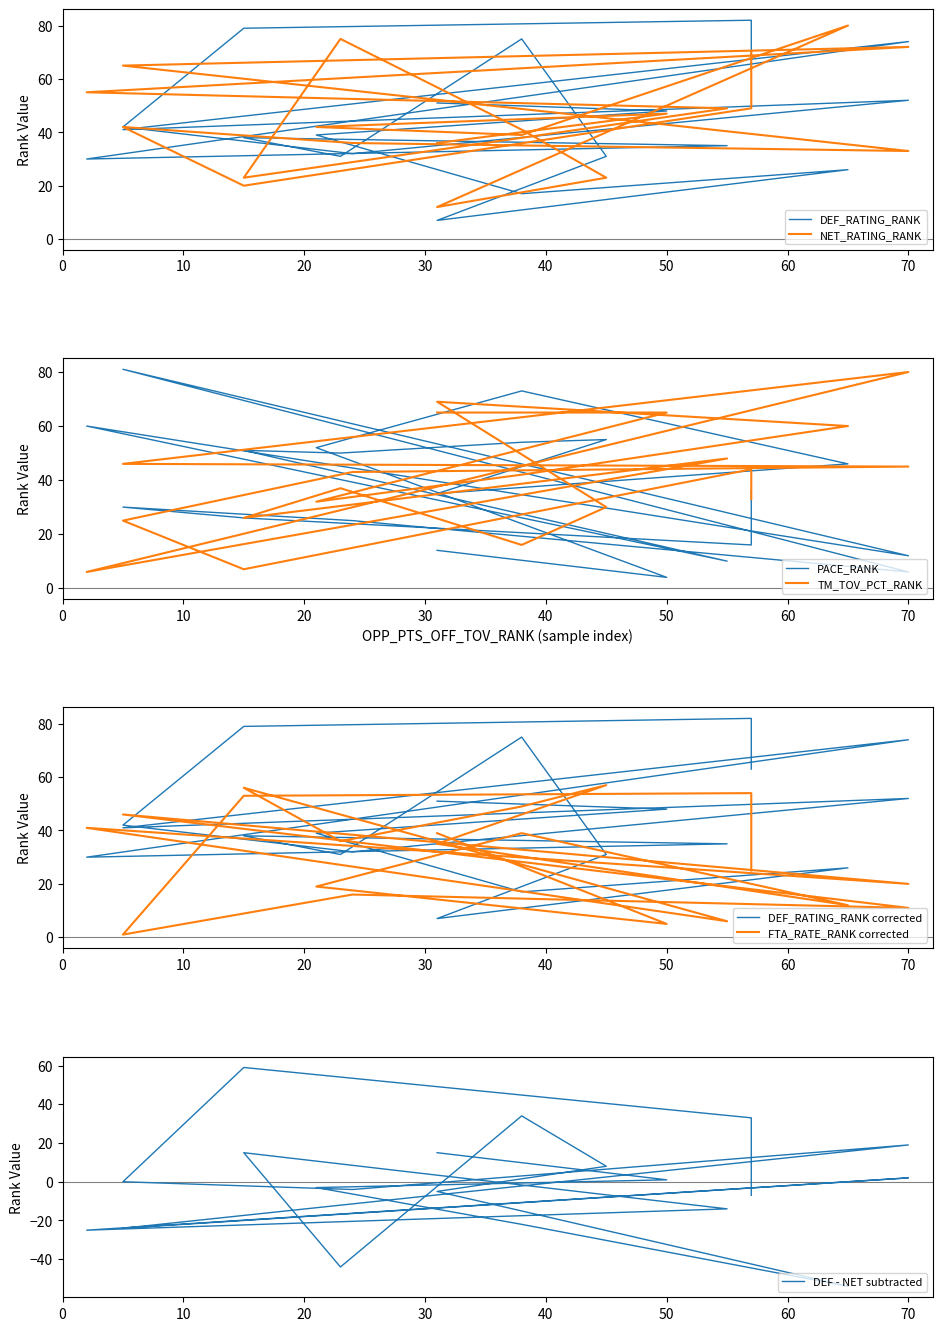

Between 6 and 20, which series saw the biggest shift?

FTA_RATE_RANK